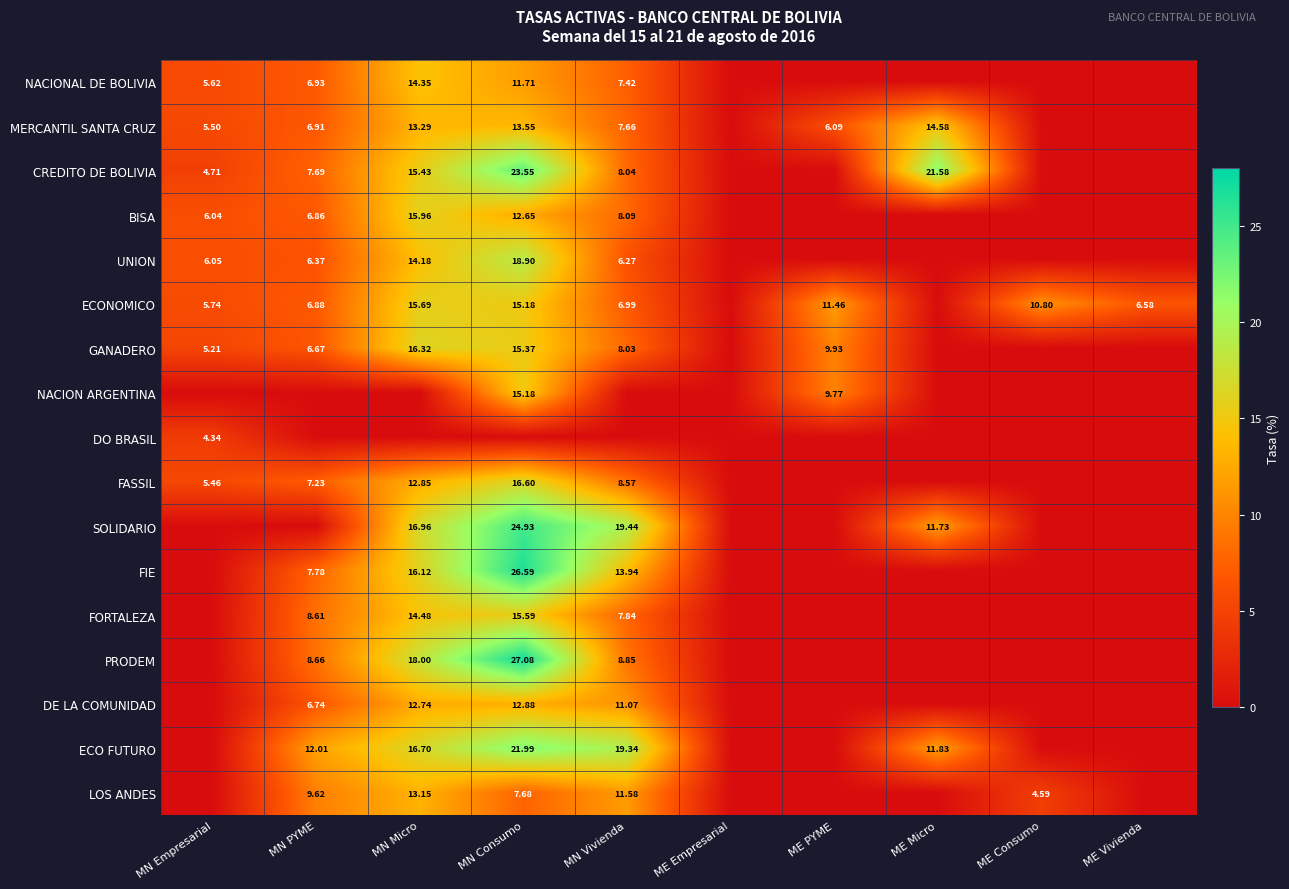

What is the average value of the FORTALEZA series?

4.7